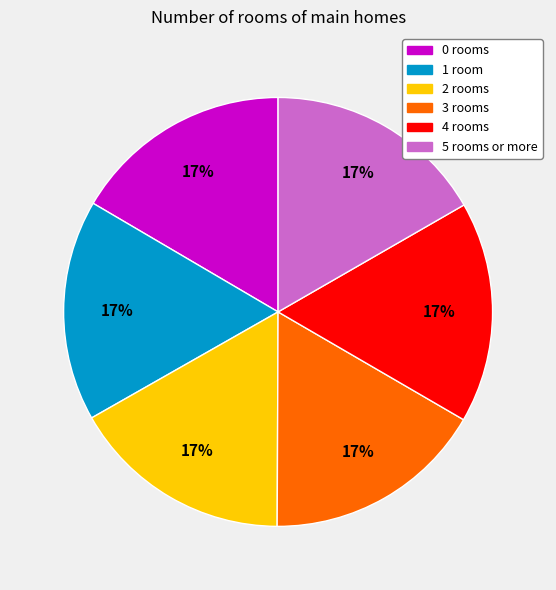

Is there a majority slice in this chart?

No